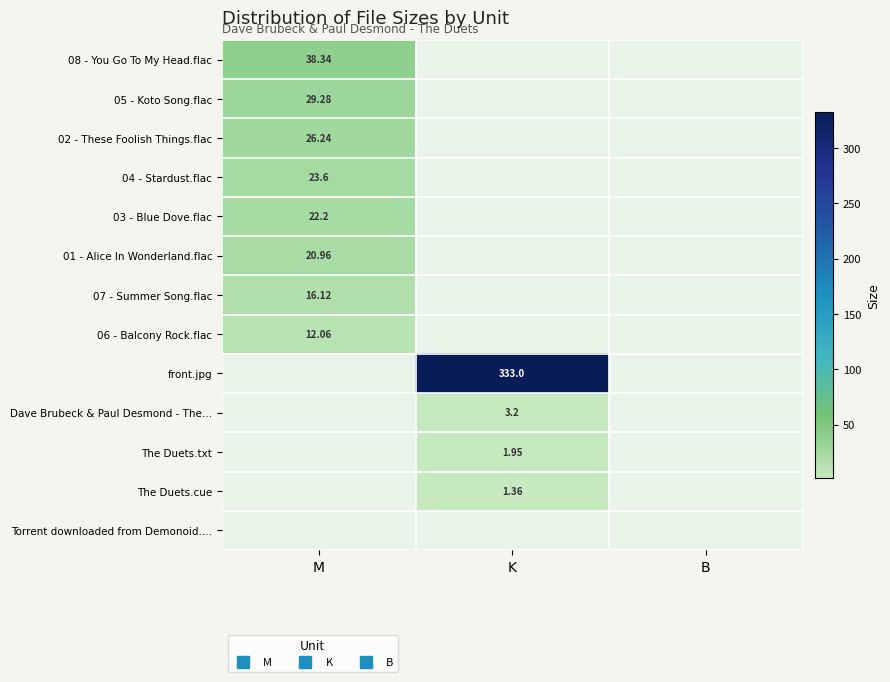

How many values in the The Duets.txt series exceed 1?

1